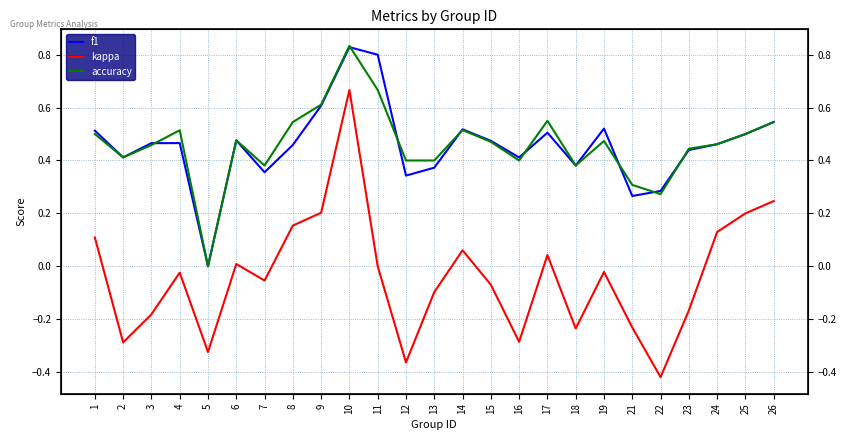

Does the chart display data point markers on the line(s)?

No